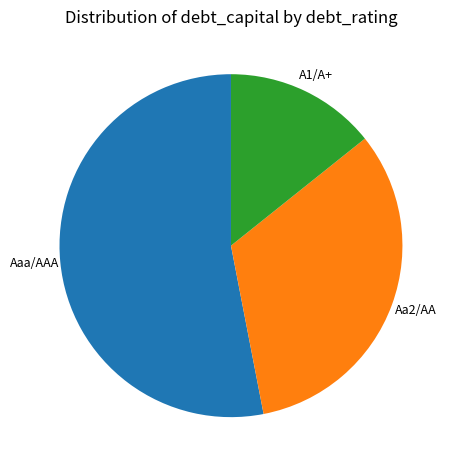

Does any single category account for the majority?

Yes